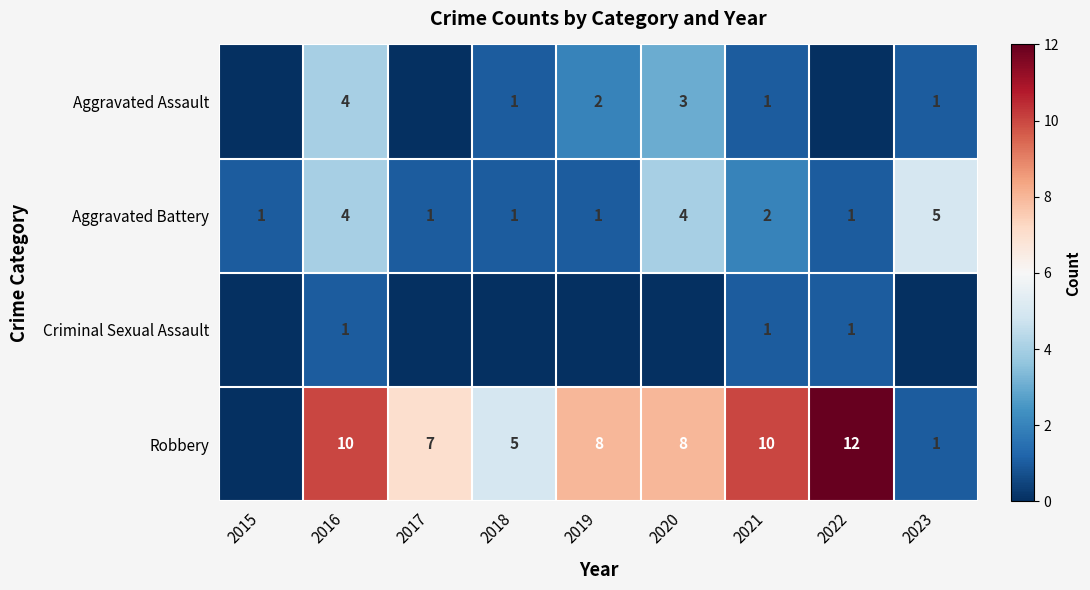

Is the value of Robbery at 2021 greater than the value of Aggravated Assault at 2020?

Yes